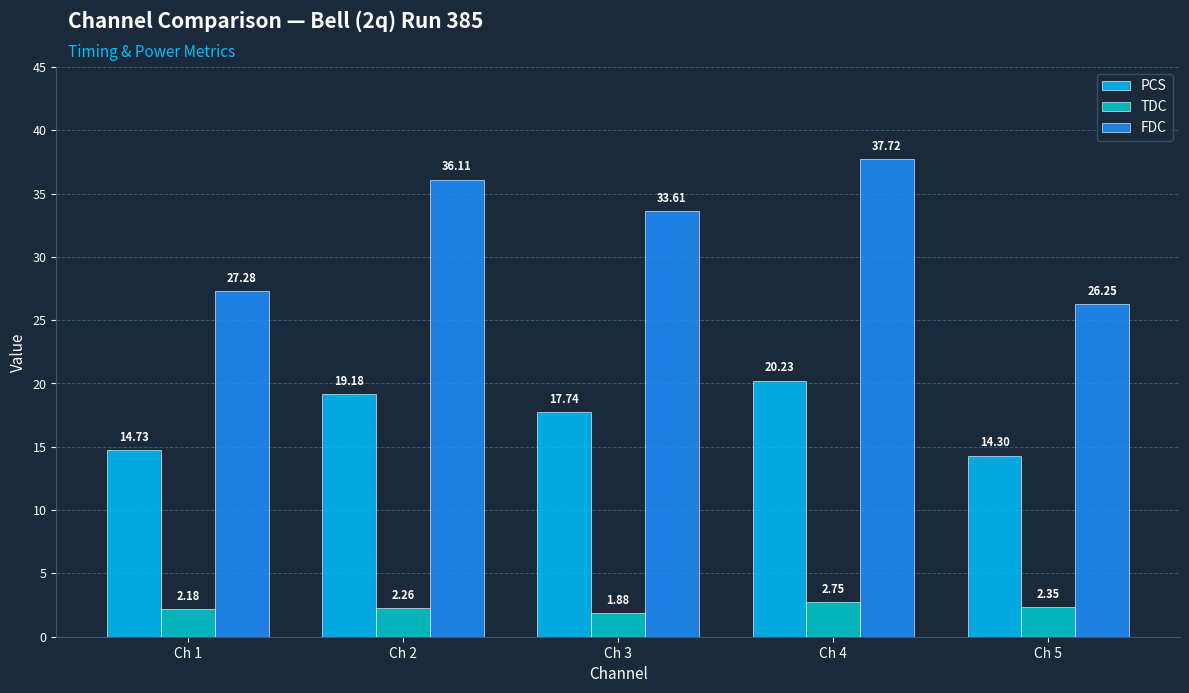

List the series in order of their peak value, highest first.

FDC, PCS, TDC